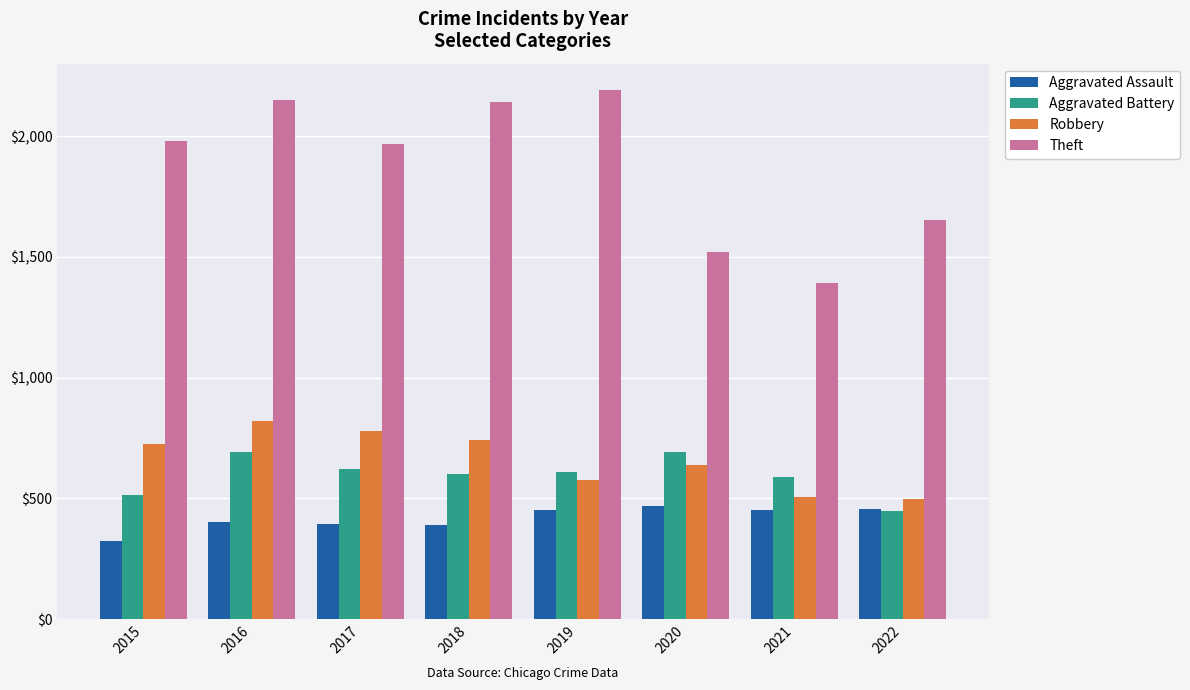

At how many categories does at least one series exceed 1444?

7